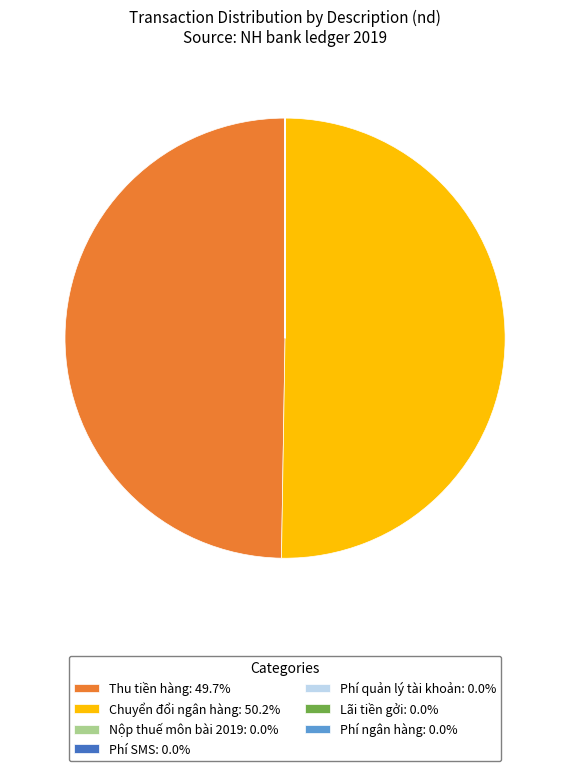

Is Thu tiền hàng: 49.7% the majority of the pie?

No